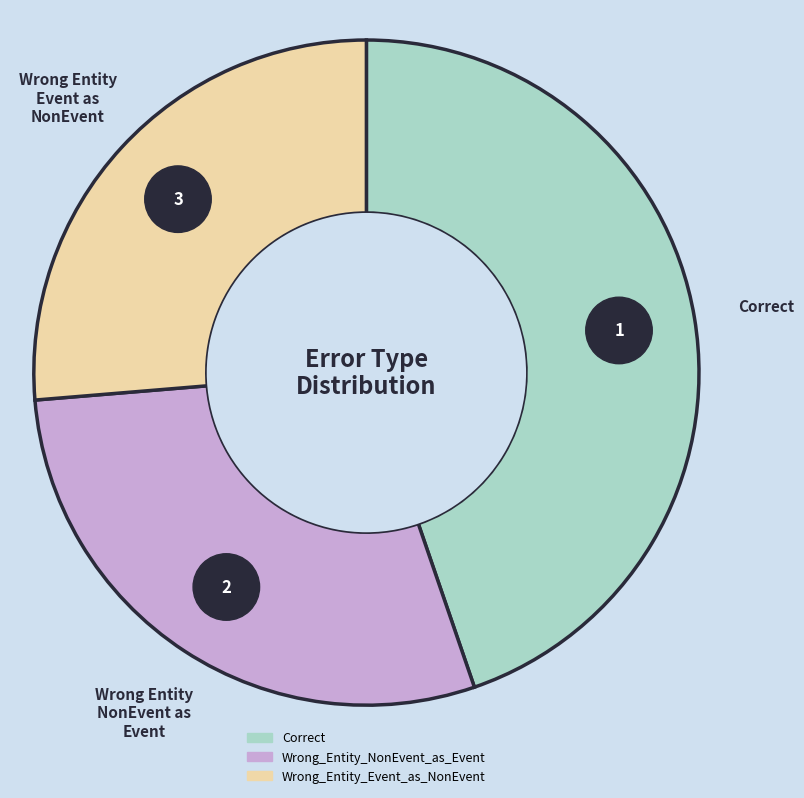

To the nearest percent, what is the difference between the largest and smallest slice percentages?

18%